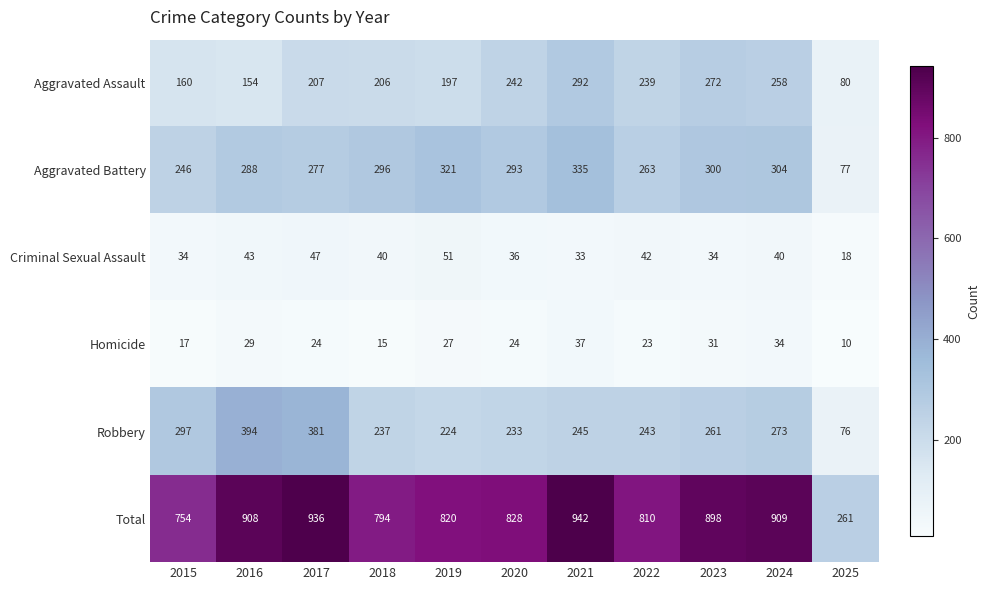

Where does the Criminal Sexual Assault series first go above 40?

2016